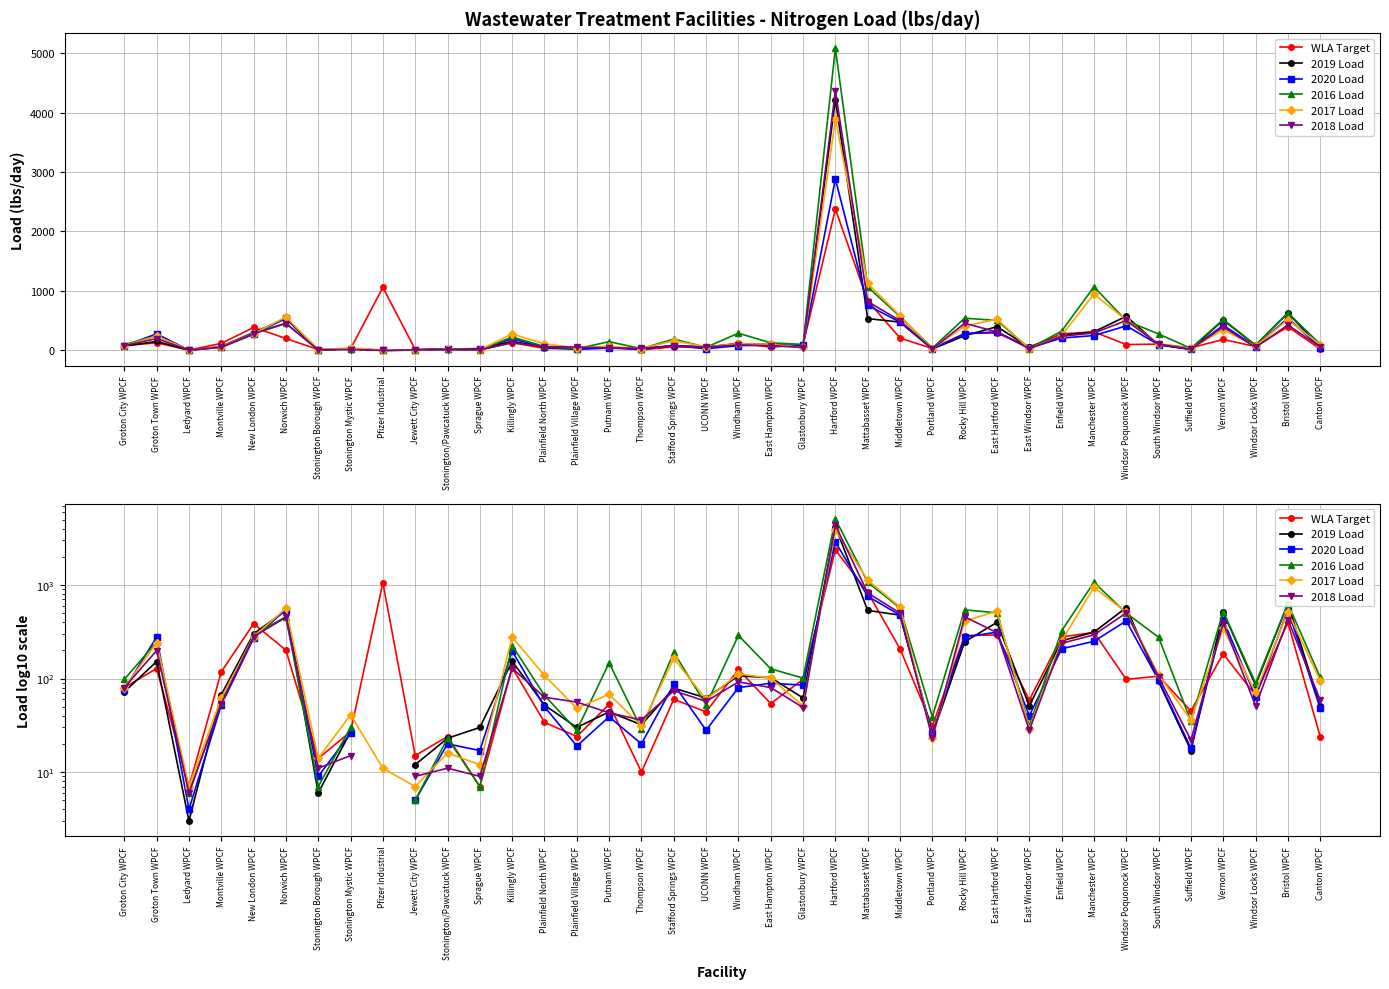

Is this an area chart (filled region under the line)?

No